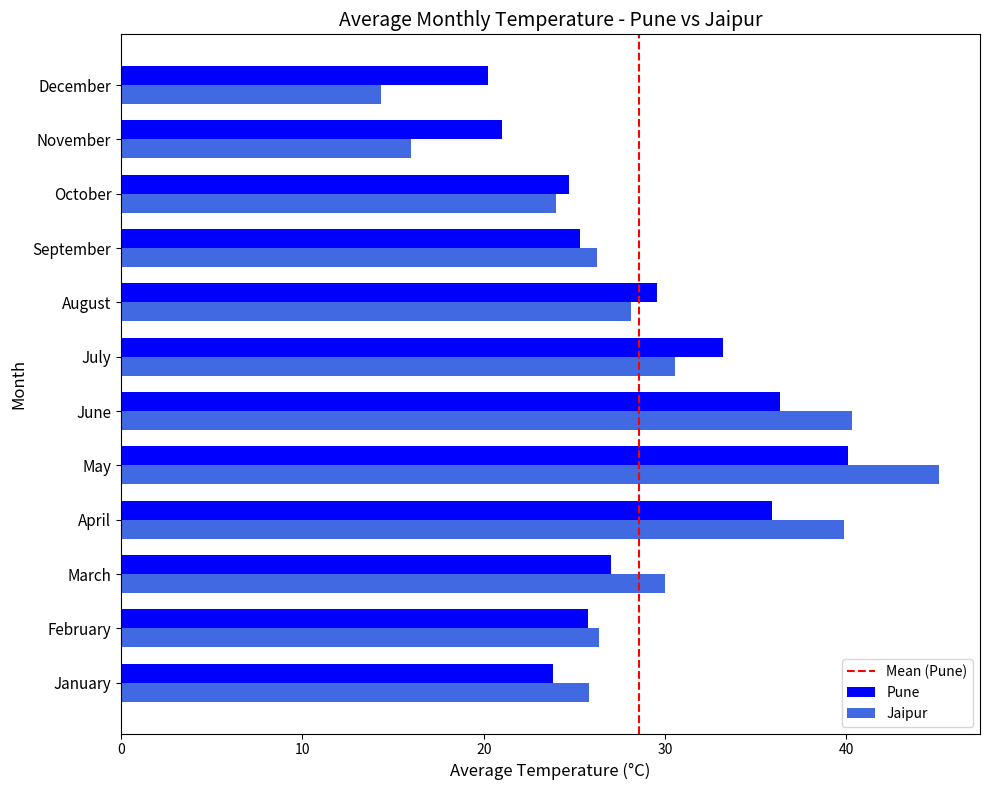

At which label is Pune closest to 30?

August